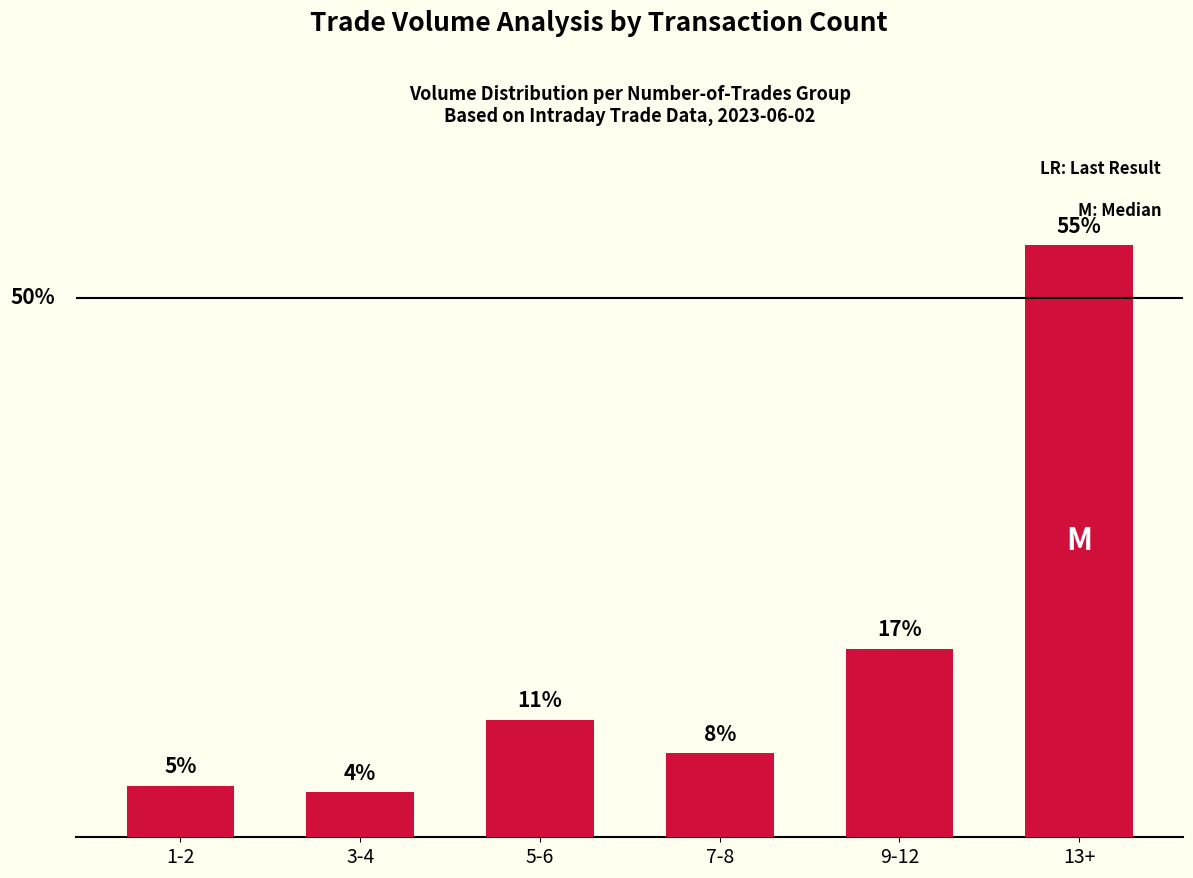

Where is the data nearest to the value 29?

9-12